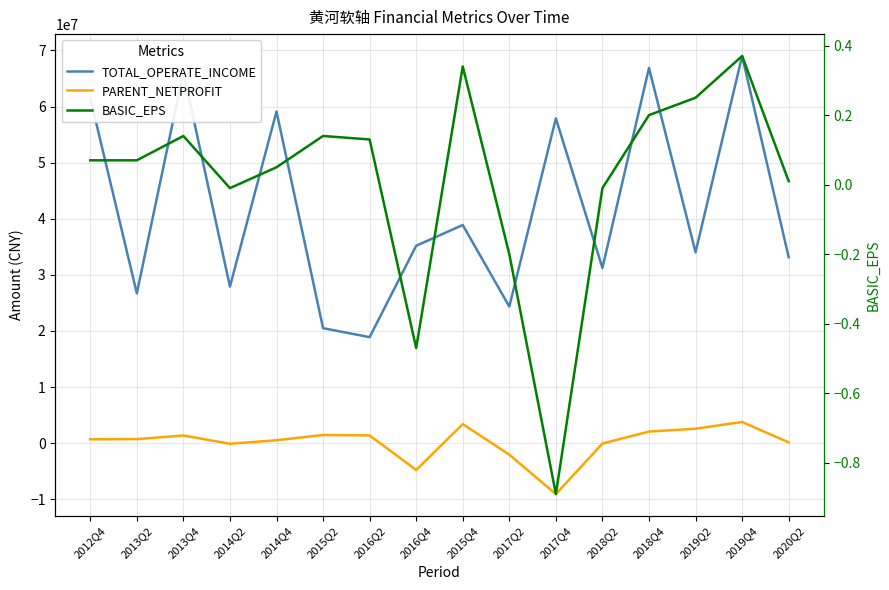

What are all the series names shown in the legend?

TOTAL_OPERATE_INCOME, PARENT_NETPROFIT, BASIC_EPS